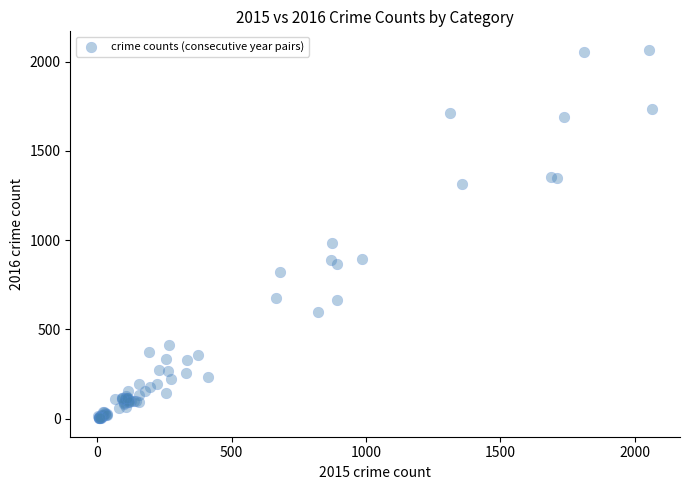

What Y value in the scatter plot is closest to 1034?

984